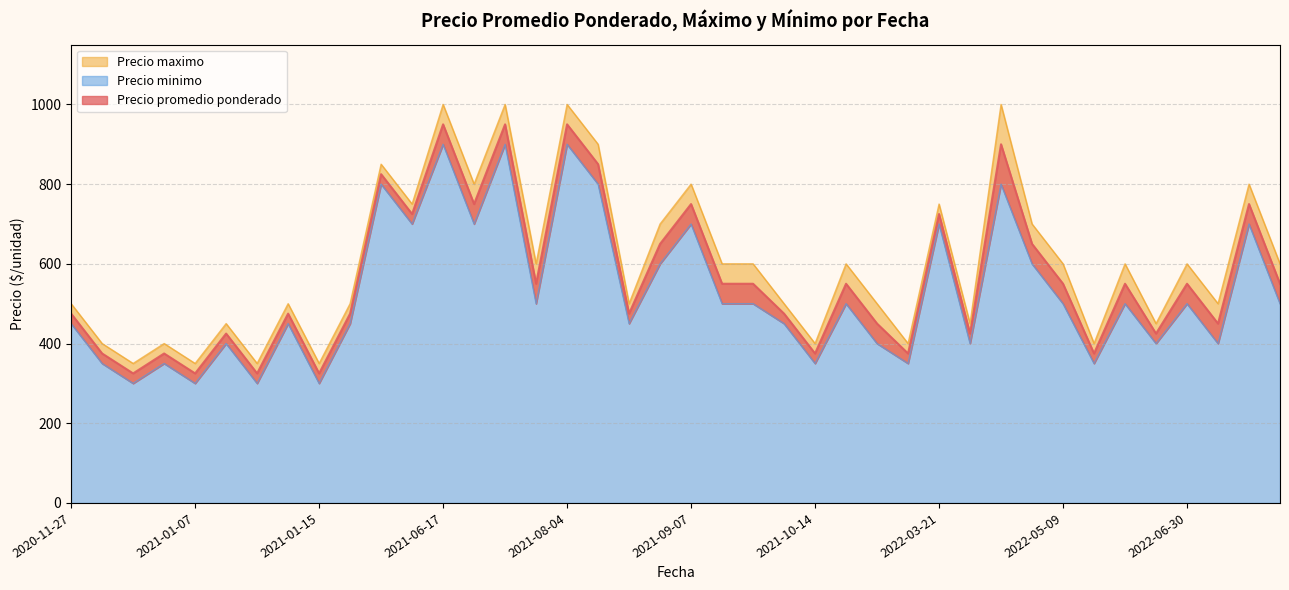

True or false: Precio promedio ponderado and Precio maximo intersect in this chart.

False